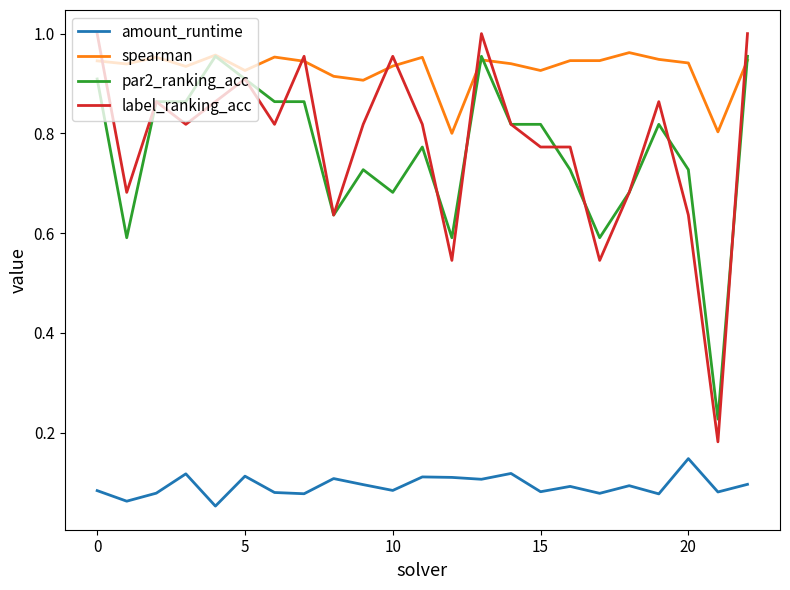

True or false: amount_runtime and spearman cross at least once.

False